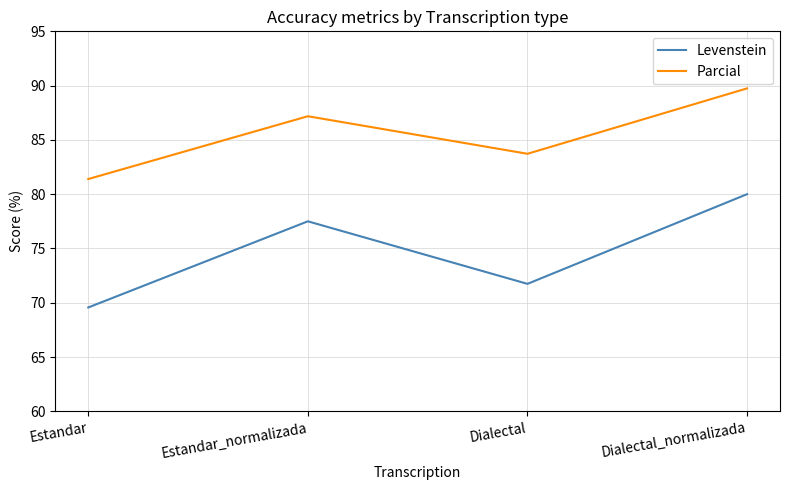

What is the difference between the second highest and second lowest values in the Parcial series?

3.5